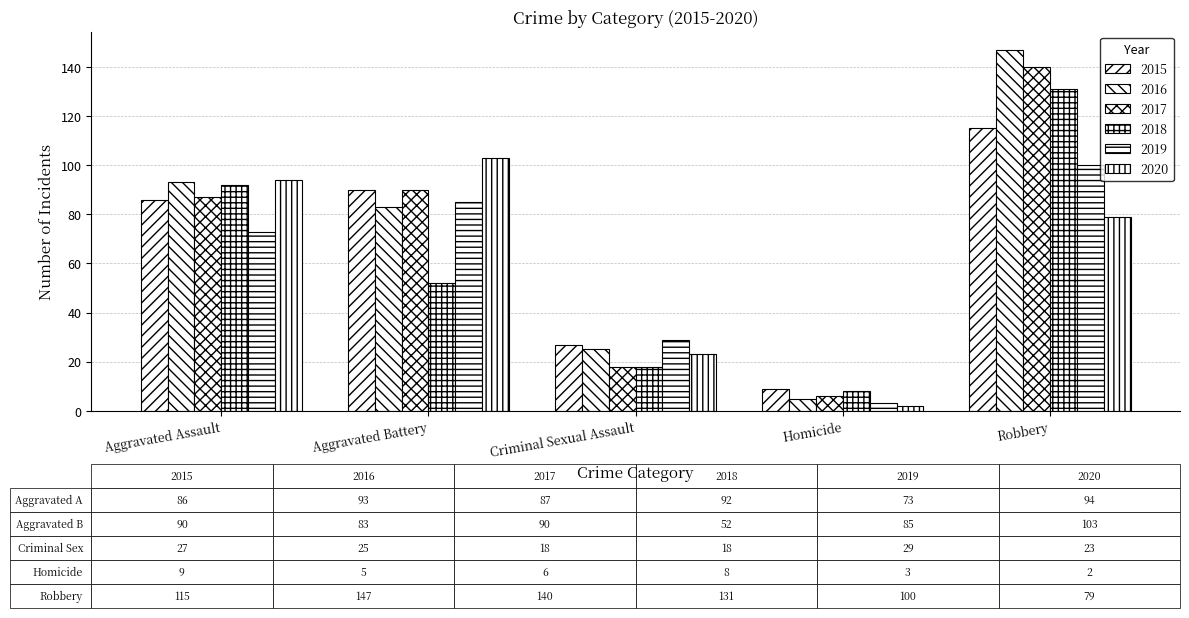

Are the bars grouped side by side (vs. stacked)?

Yes